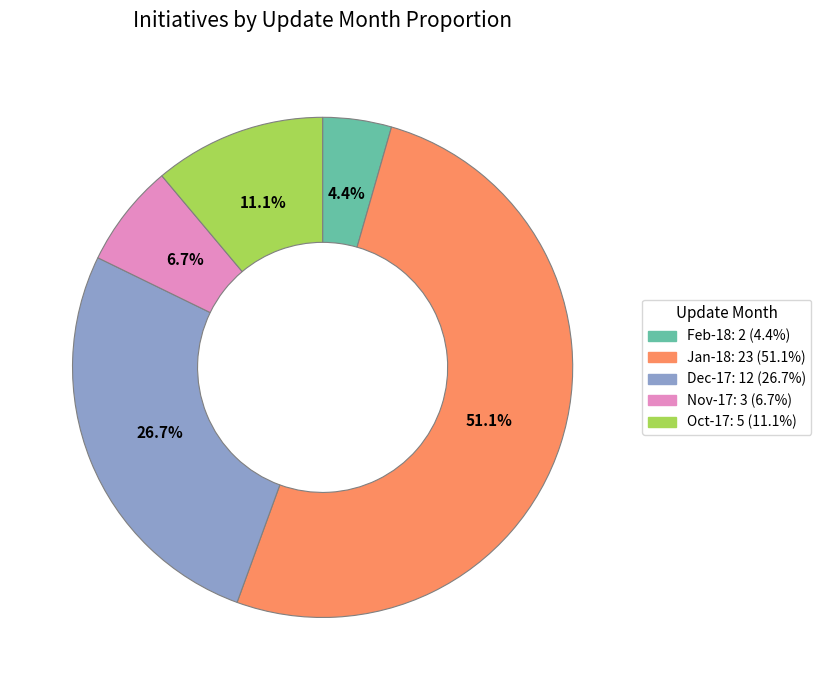

To the nearest percent, what percentage of the pie is Oct-17?

11%